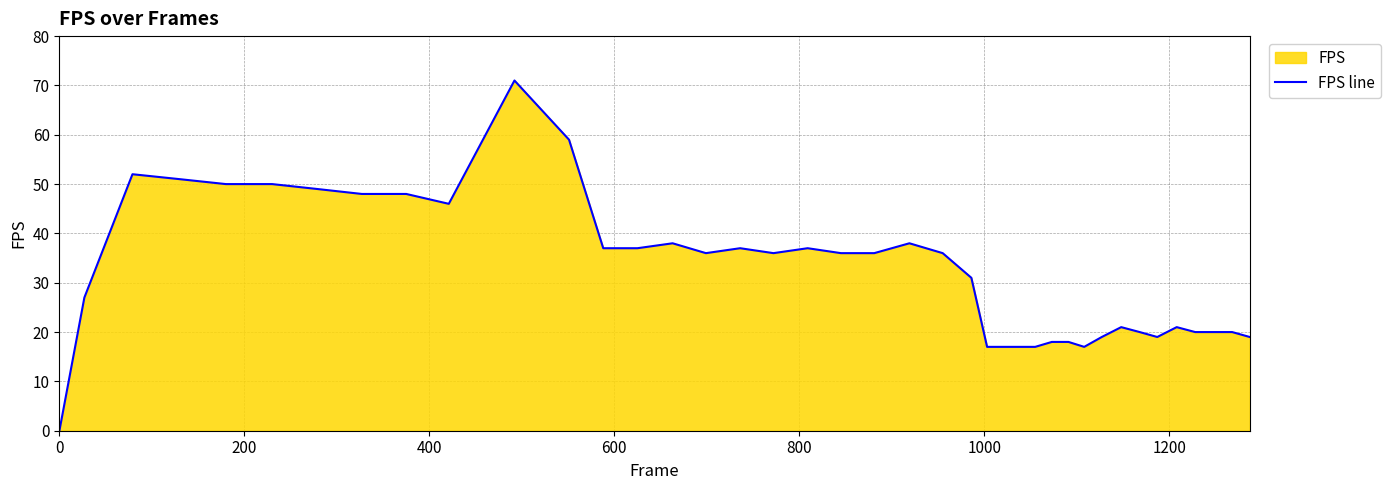

What is the value of the 34th point from the left?

20